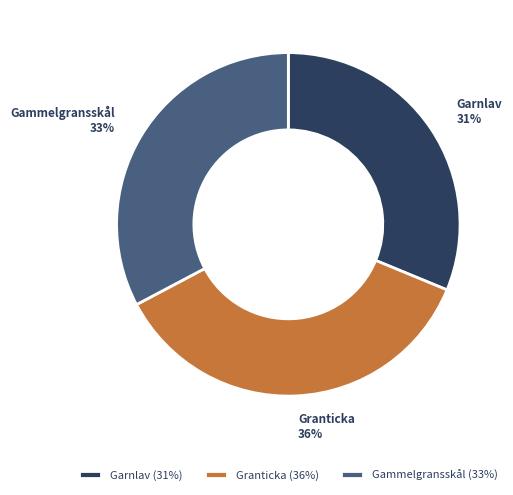

To the nearest percent, what is the combined percentage of Gammelgransskål and Granticka?

69%